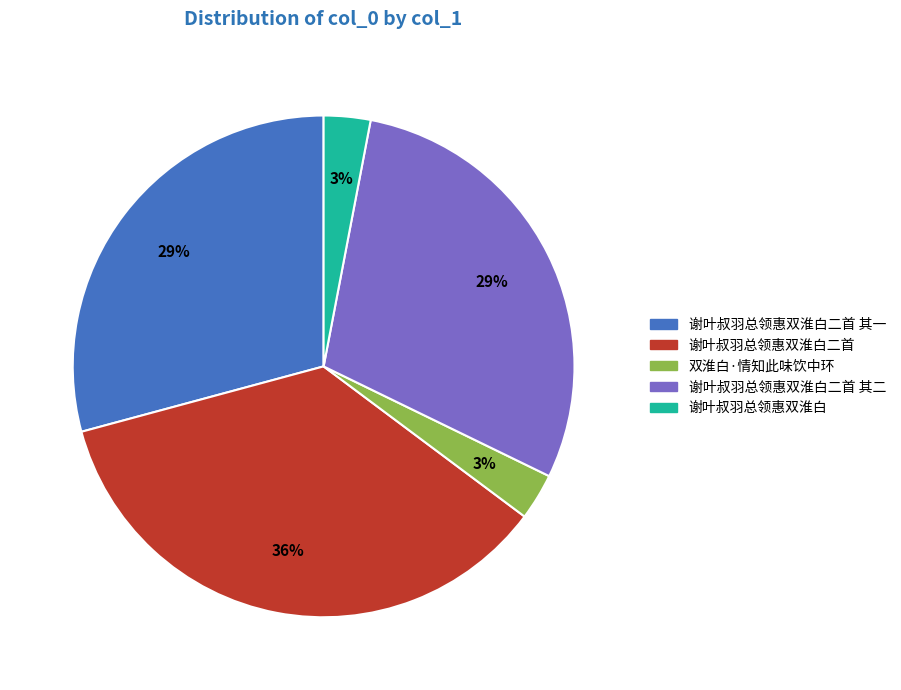

Is there a majority slice in this chart?

No